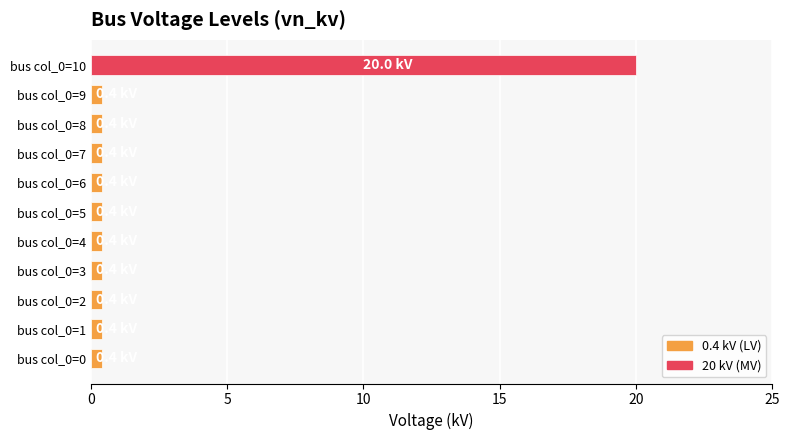

What is the greatest value displayed?

20.0